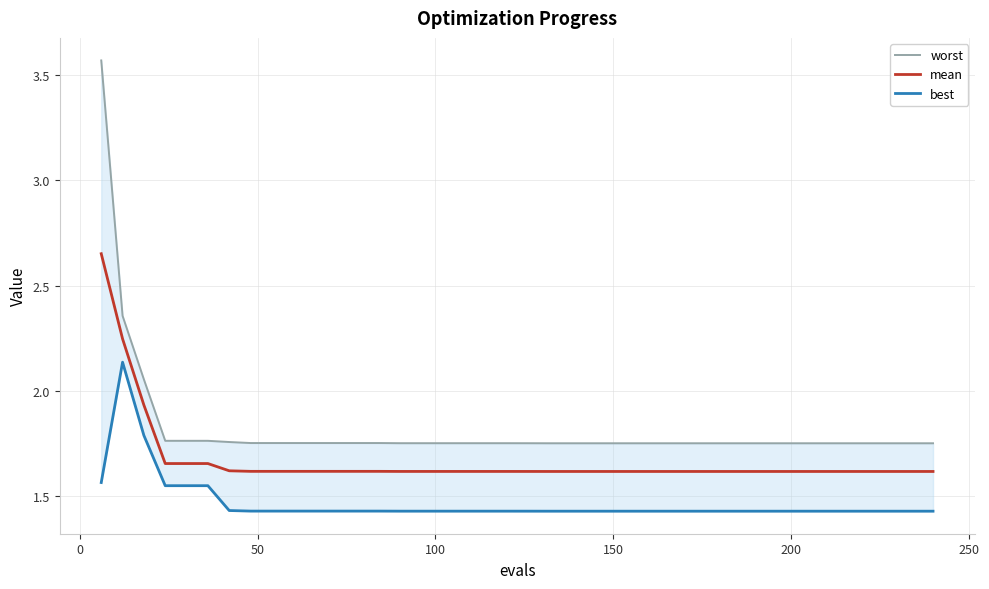

True or false: mean and best intersect in this chart.

False